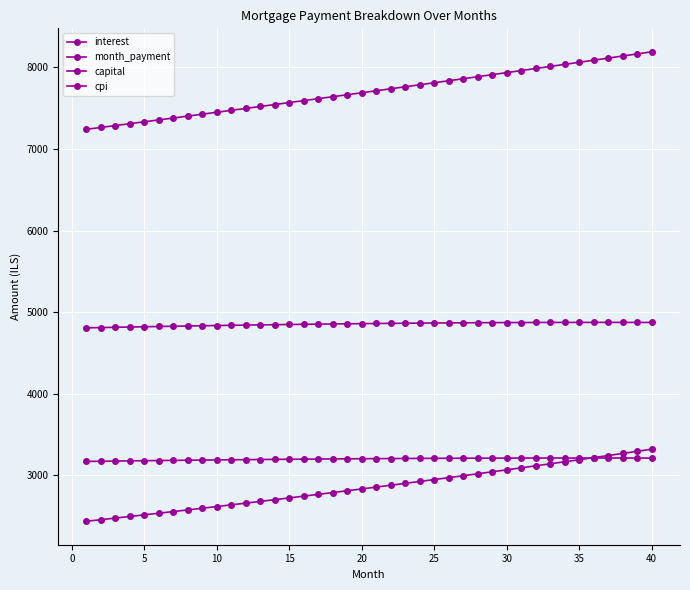

How many distinct data groups are displayed?

4